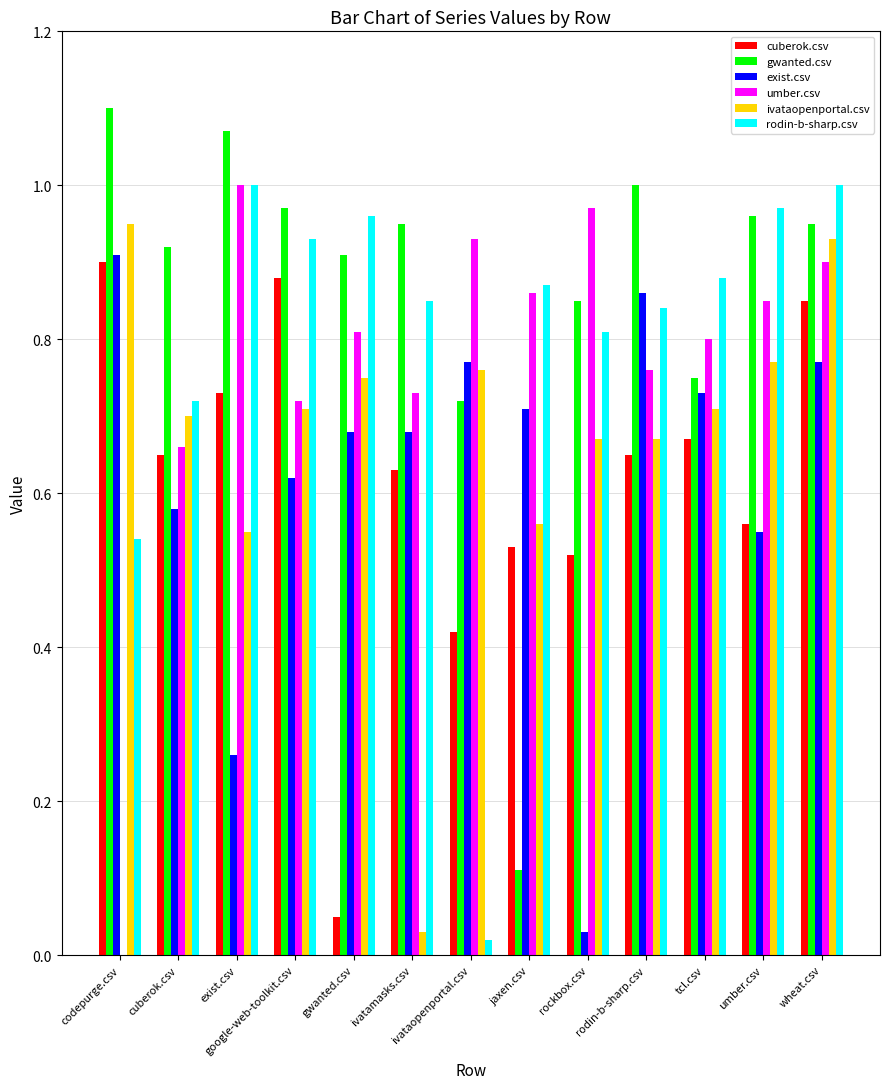

At which category is the sum across all series the highest?

wheat.csv